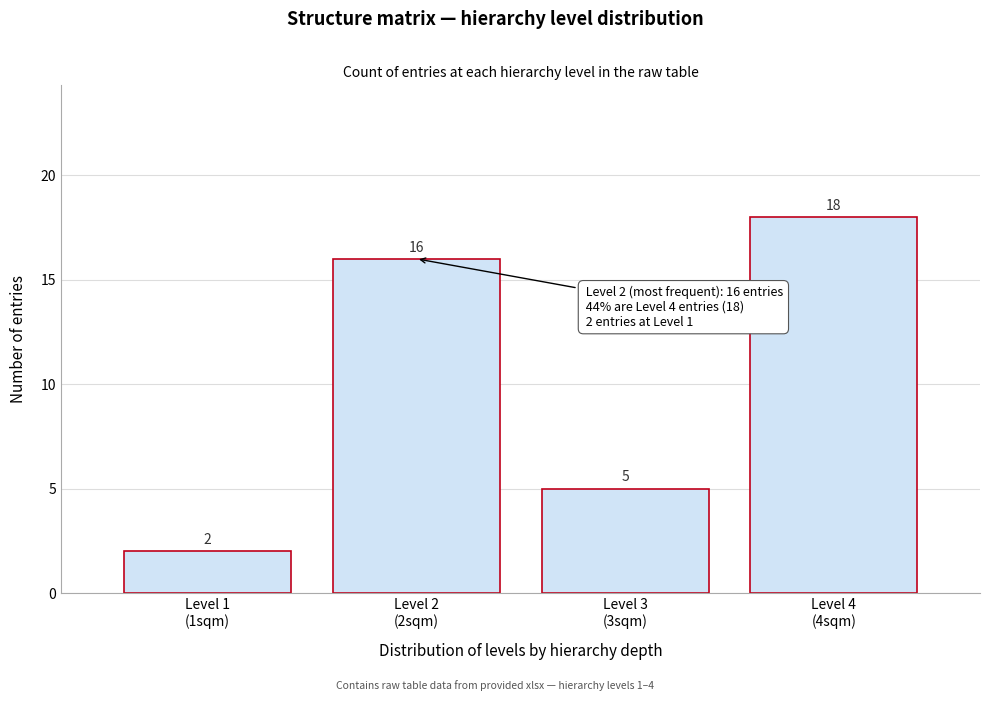

Reading left to right, extract all data points from this chart.

2	16	5	18